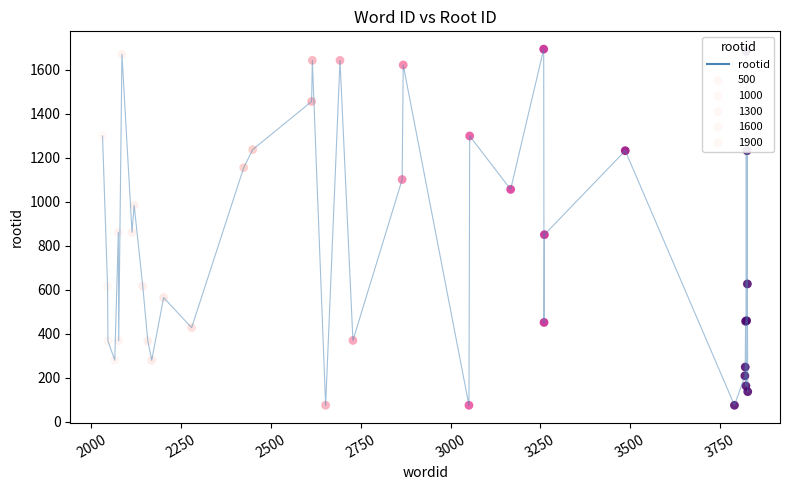

What is the greatest value displayed?

1694